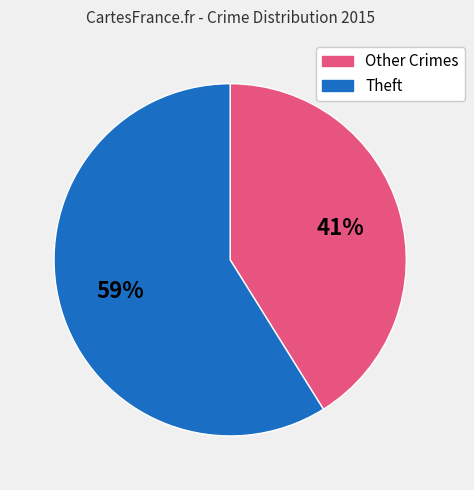

What percentage is the Theft slice, to the nearest percent?

59%